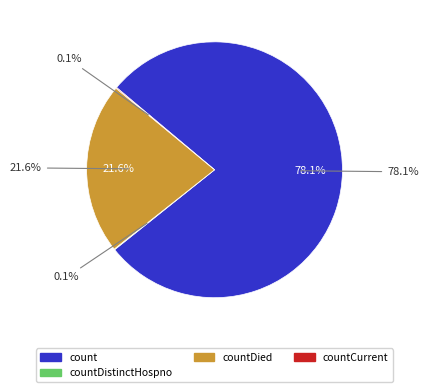

Is it true that countCurrent is 0% of the pie?

True